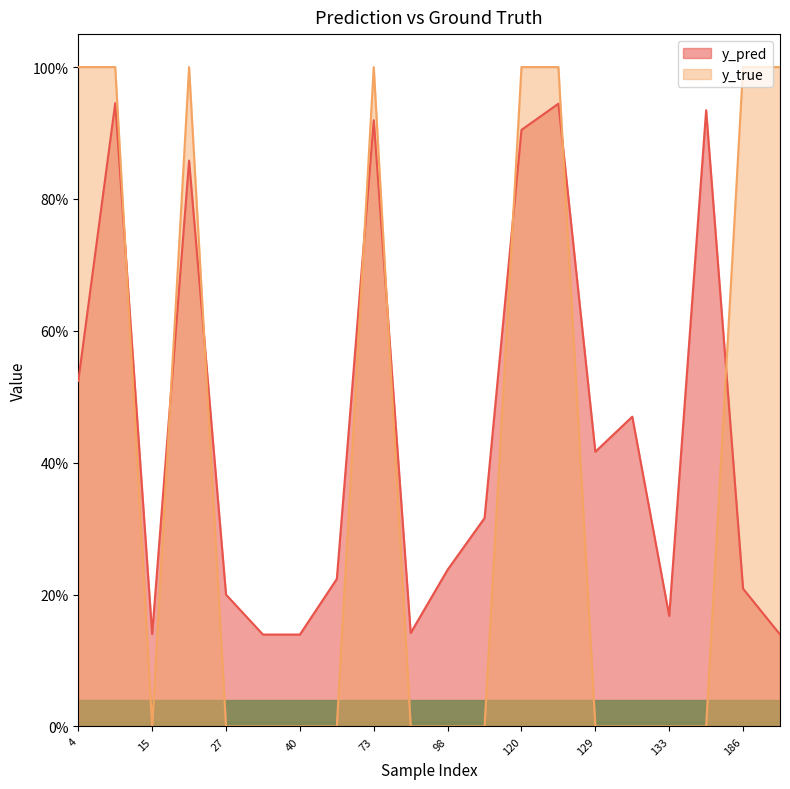

What is the total value across all series at 4?

1.5